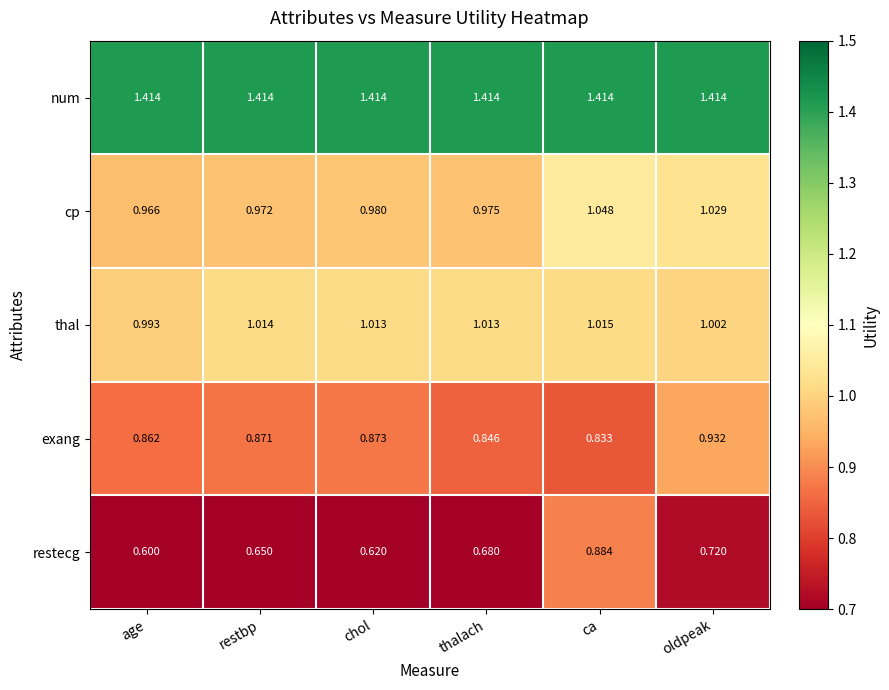

Which series has the largest range (max minus min)?

restecg